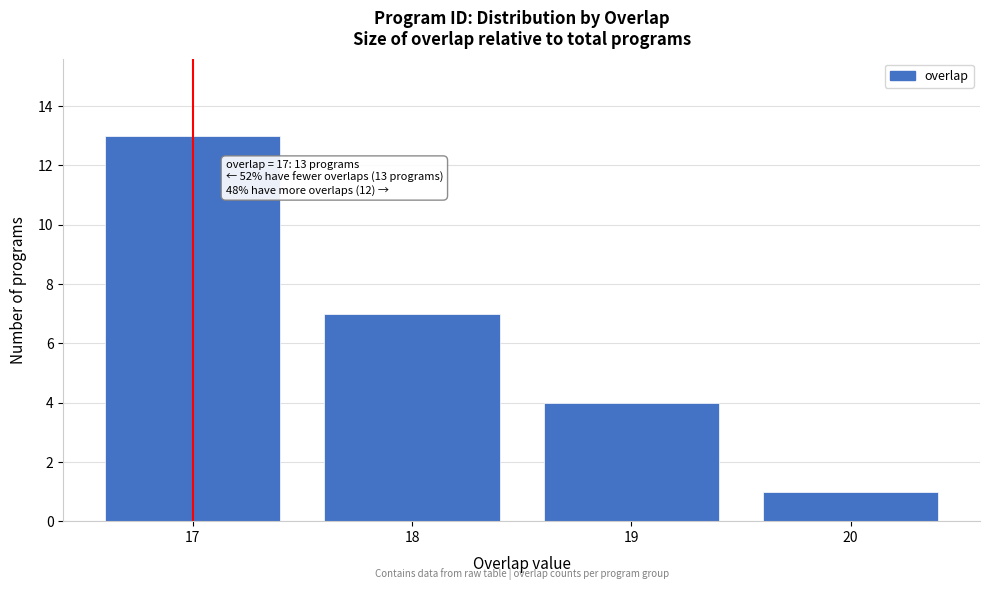

Reading left to right, list all the values displayed in this chart.

13	7	4	1